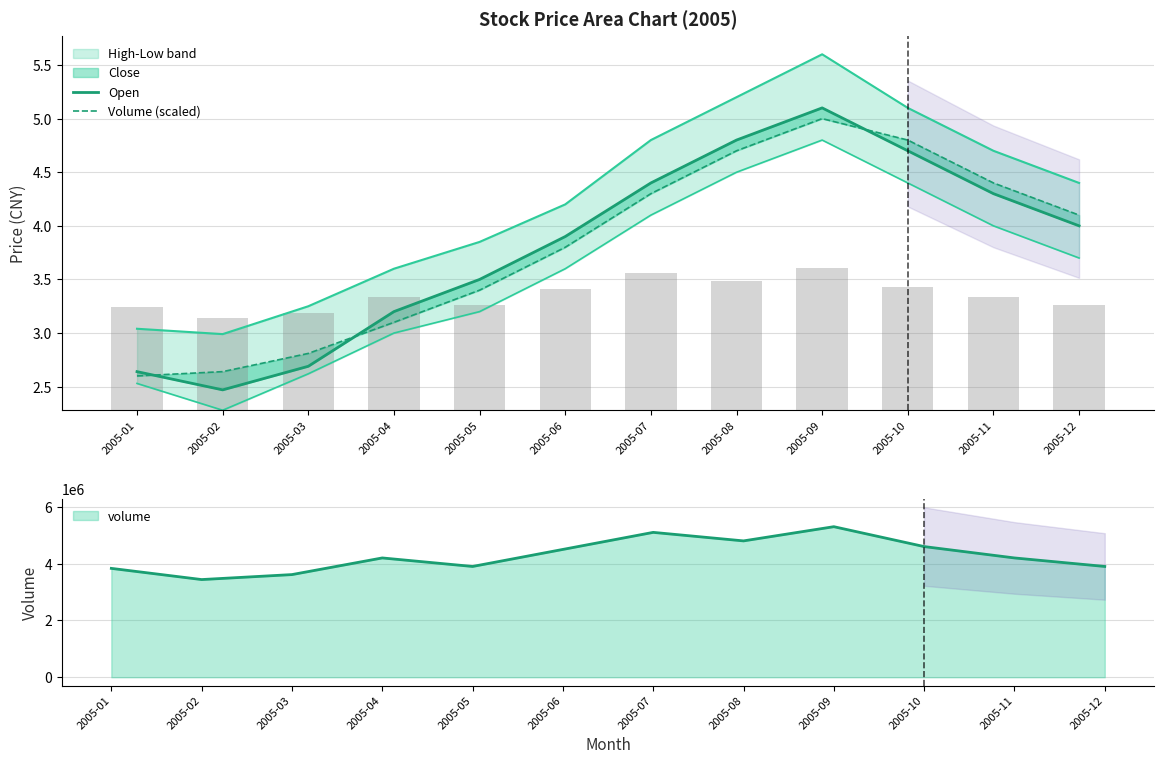

The value of volume at 2005-03 is 0.3. True or false?

False